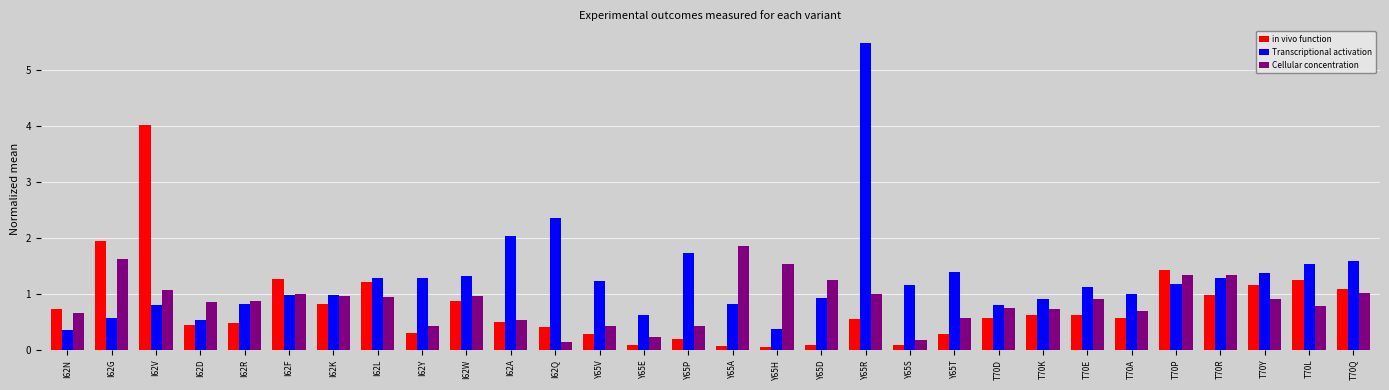

What is the value of the Transcriptional activation bar at the 4th from the left?

0.5